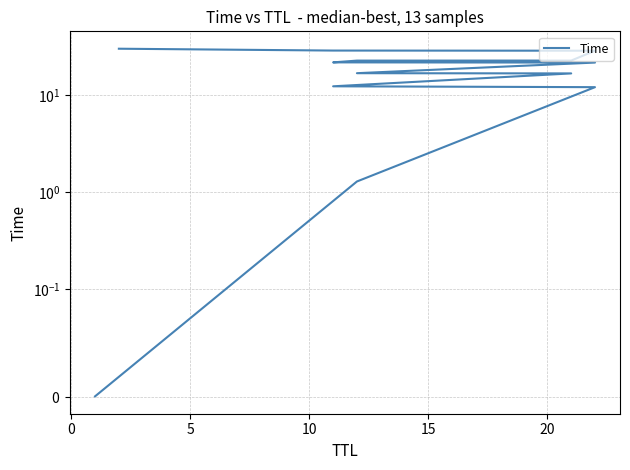

What is the greatest value displayed?

30.0